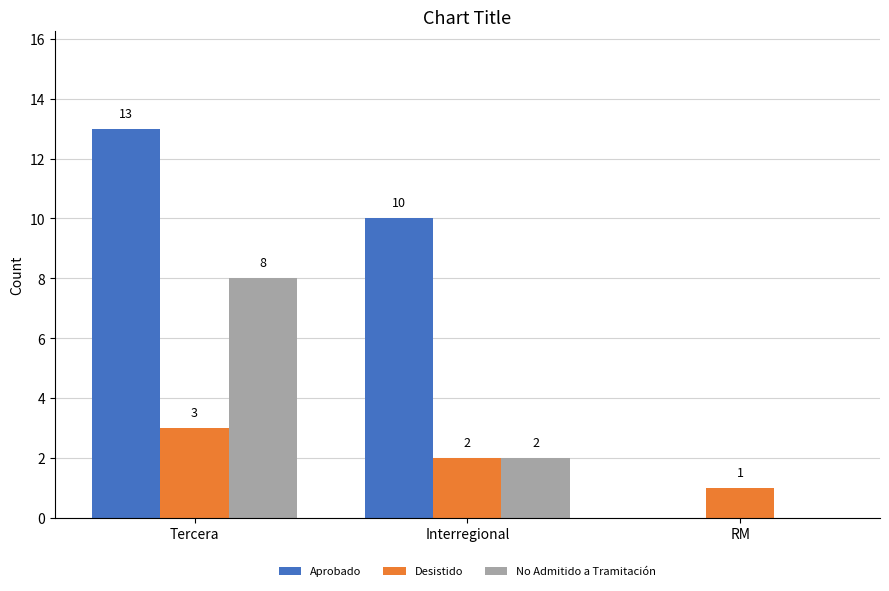

Reading left to right, extract all data points from this chart.

Aprobado: 13	10	0
Desistido: 3	2	1
No Admitido a Tramitación: 8	2	0